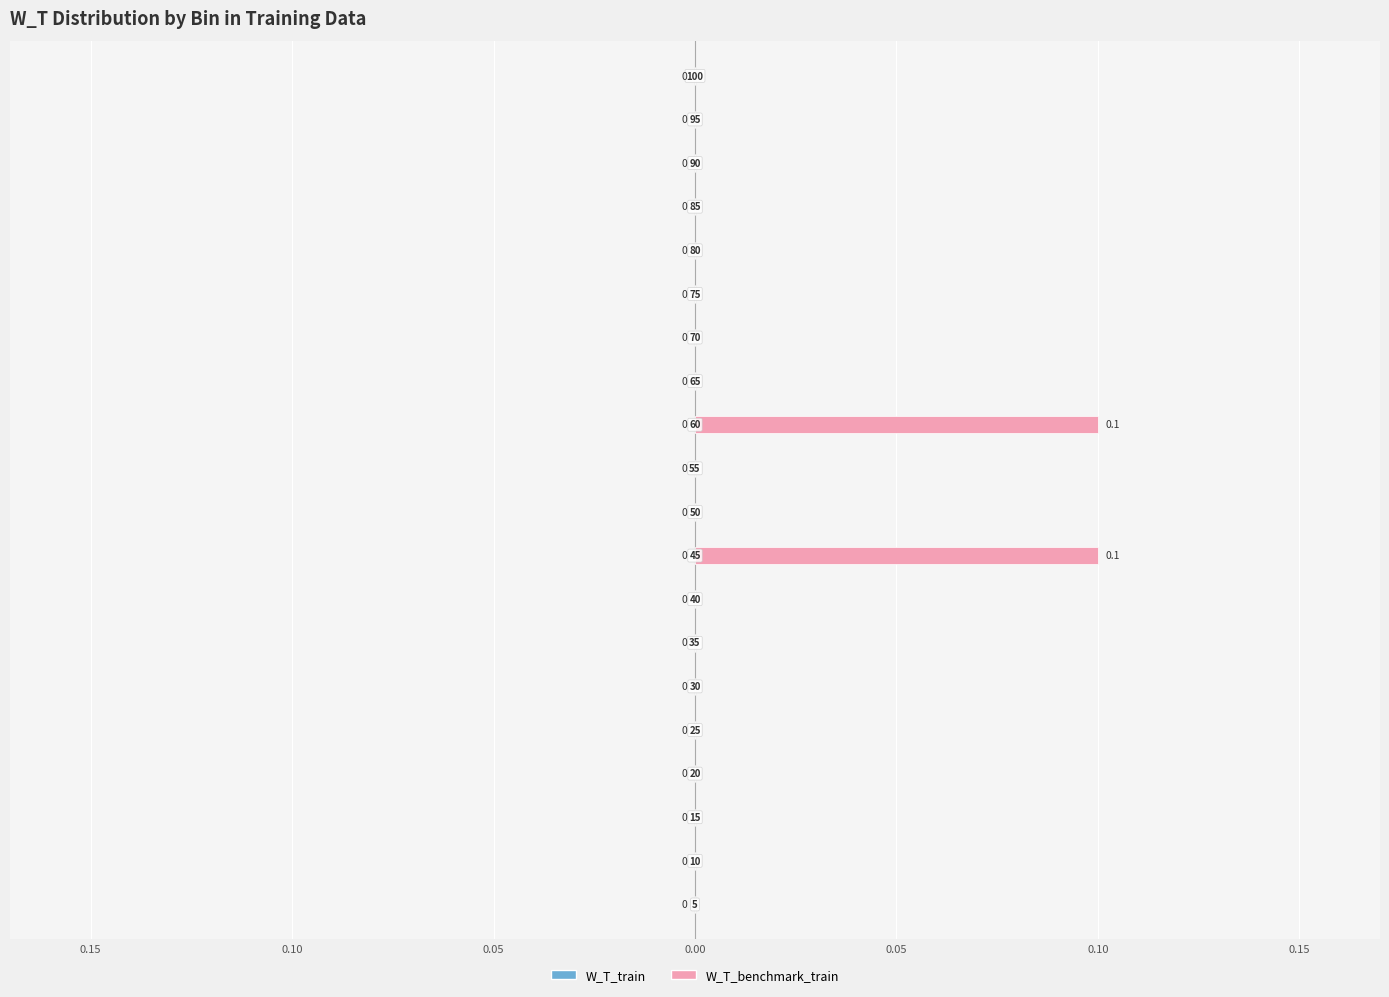

Are the bars horizontal?

Yes